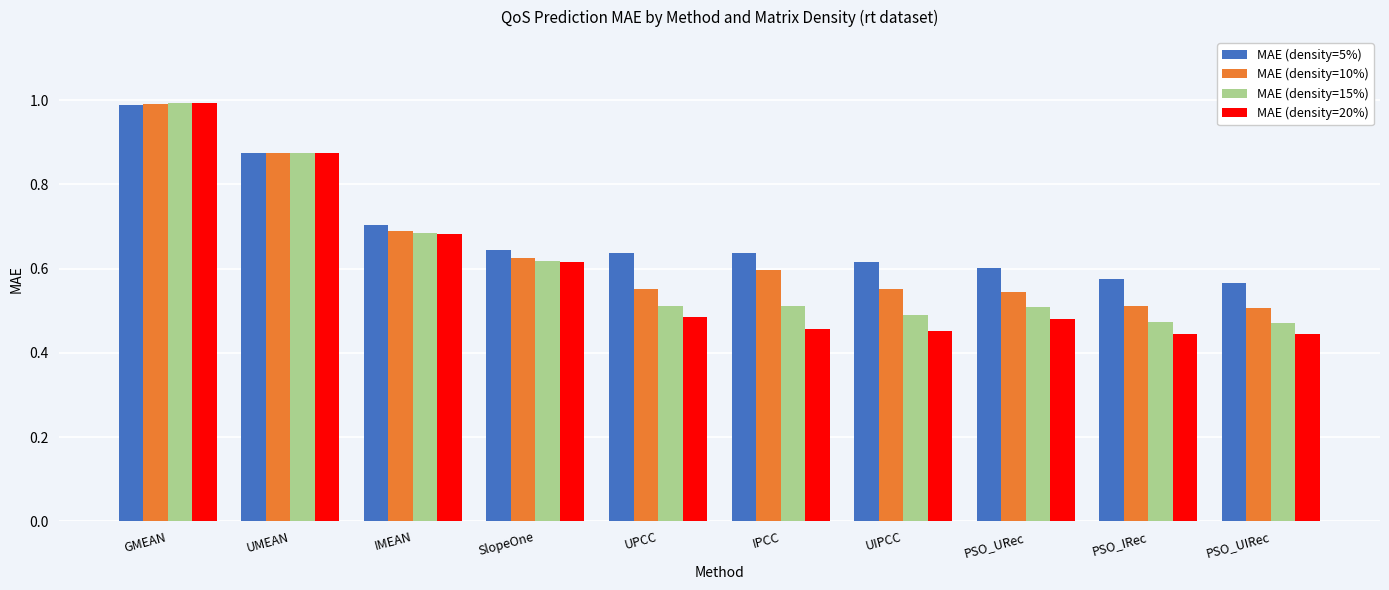

The value of MAE (density=20%) at SlopeOne is 0.6. True or false?

True